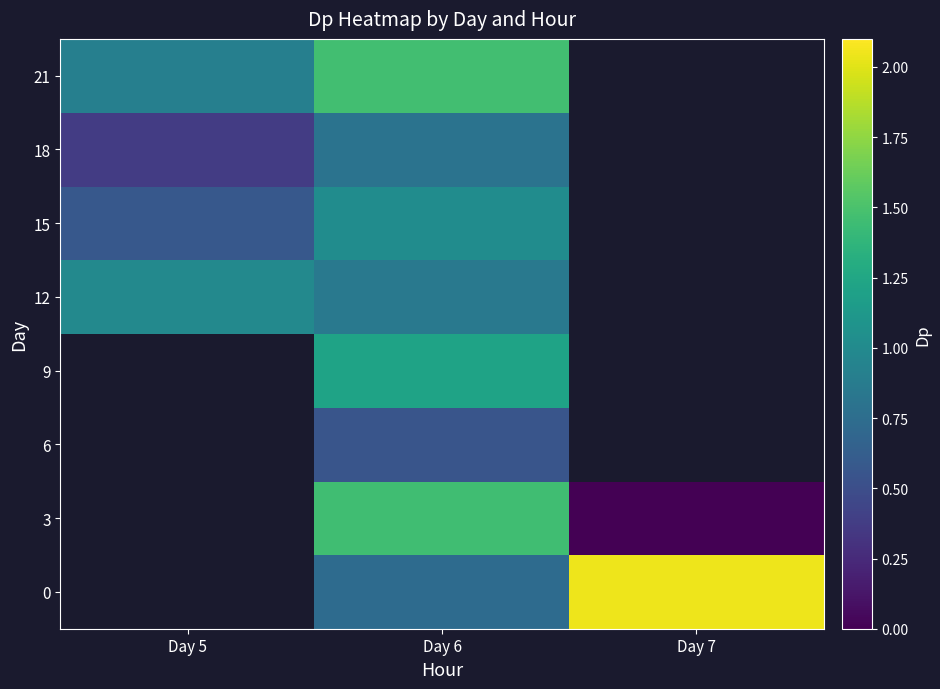

Rank the series at Day 6 from lowest to highest value.

6, 0, 18, 12, 15, 9, 3, 21